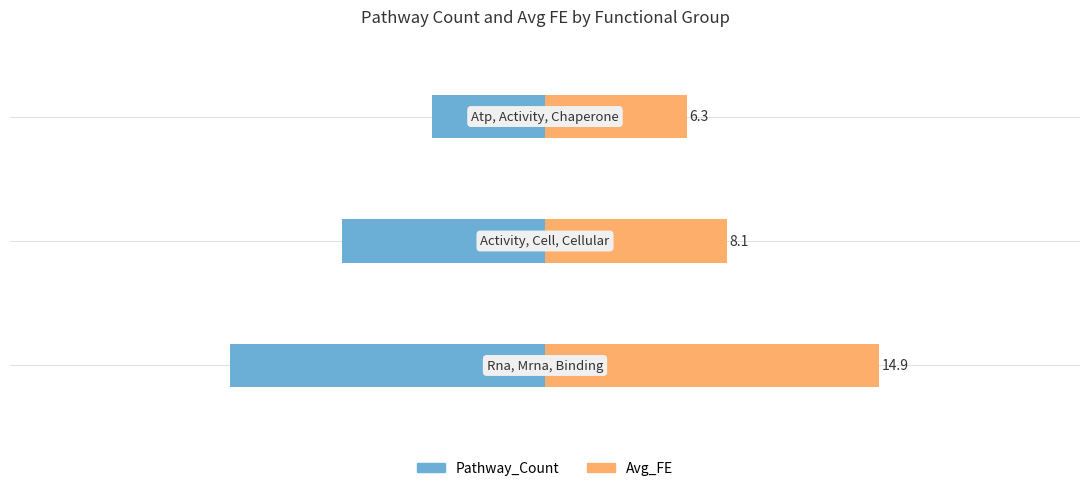

Between −30 and −10, which series saw the biggest shift?

Pathway_Count